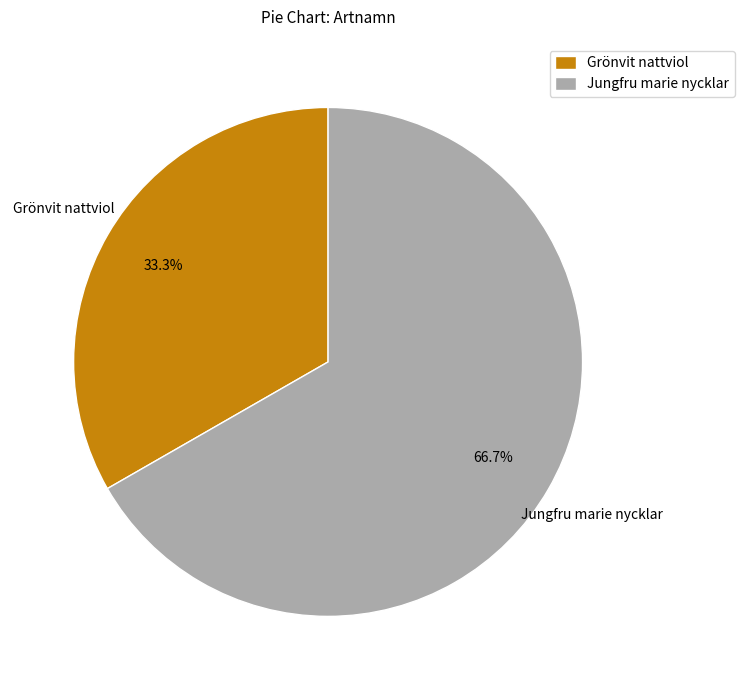

Does Grönvit nattviol account for over 50% of the chart?

No